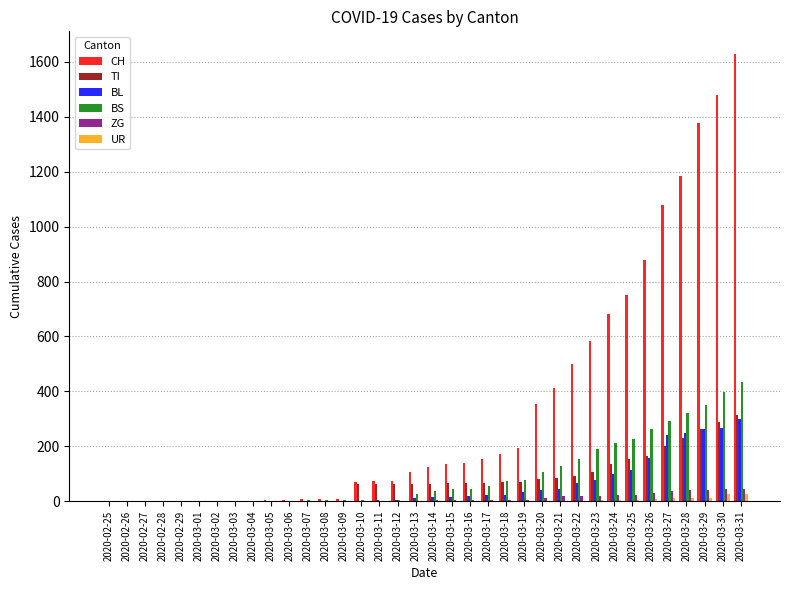

What is the sum of all ZG values?

378